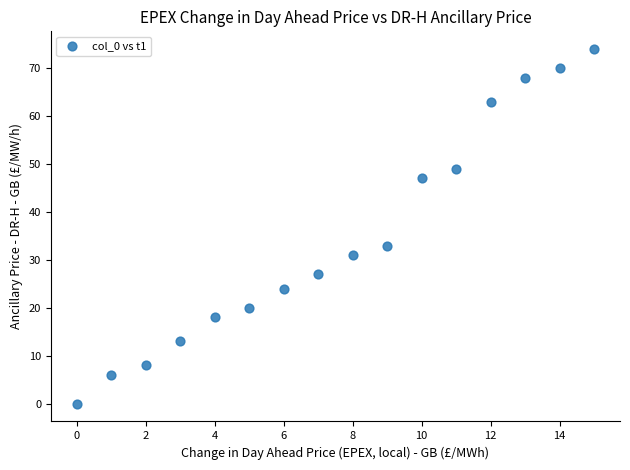

What Y value in the scatter plot is closest to 37?

33